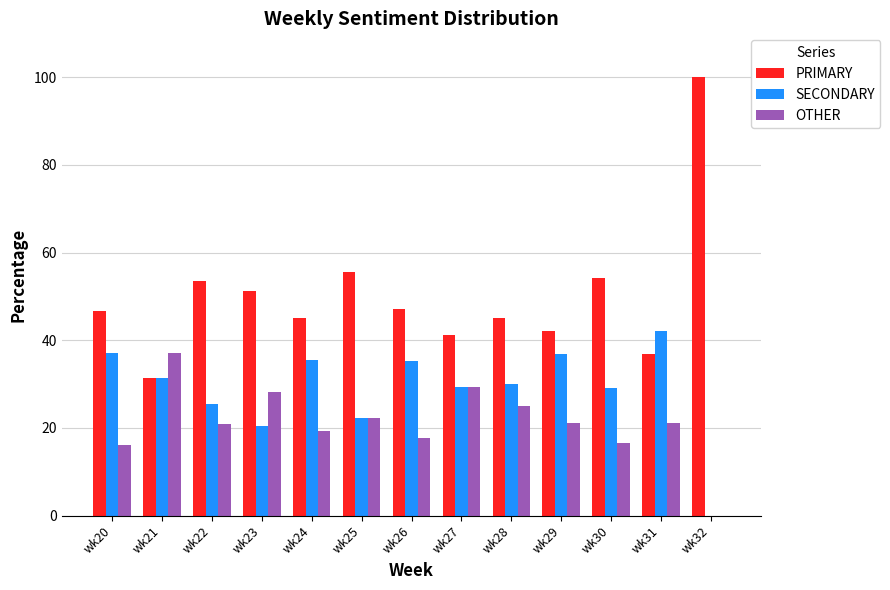

Which series has the largest range (max minus min)?

PRIMARY